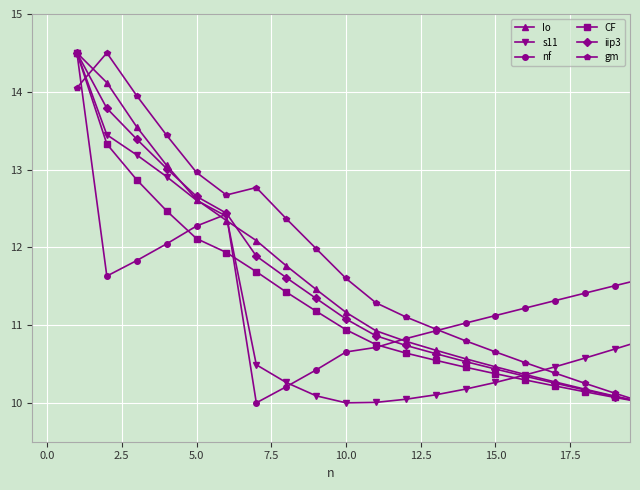

Which series has the largest total across all categories?

gm